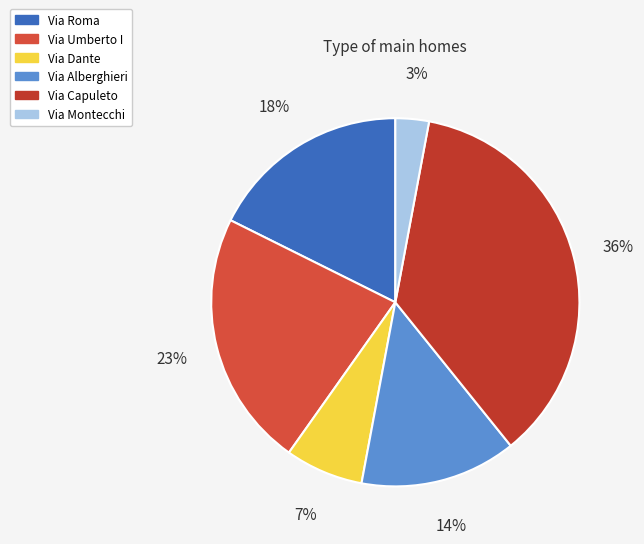

To the nearest percent, what is the difference between the Via Capuleto and Via Montecchi slice percentages?

33%